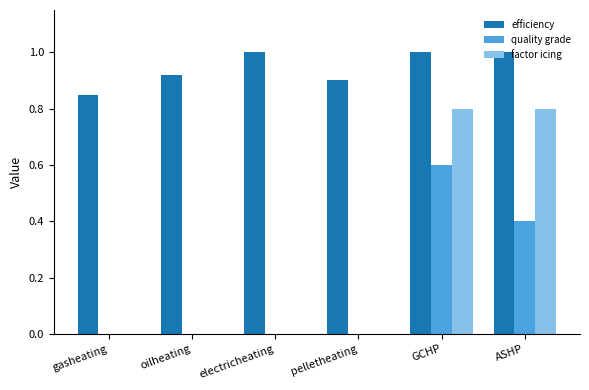

What is the maximum value for efficiency?

1.0